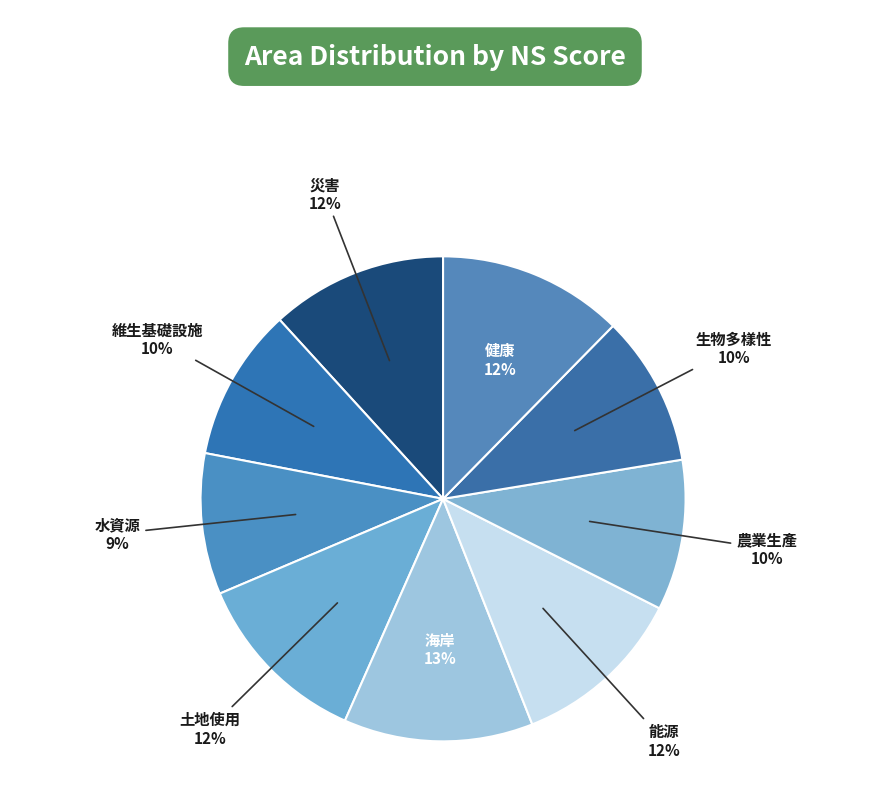

Do 生物多樣性 and 災害 together represent more than half of the pie?

No